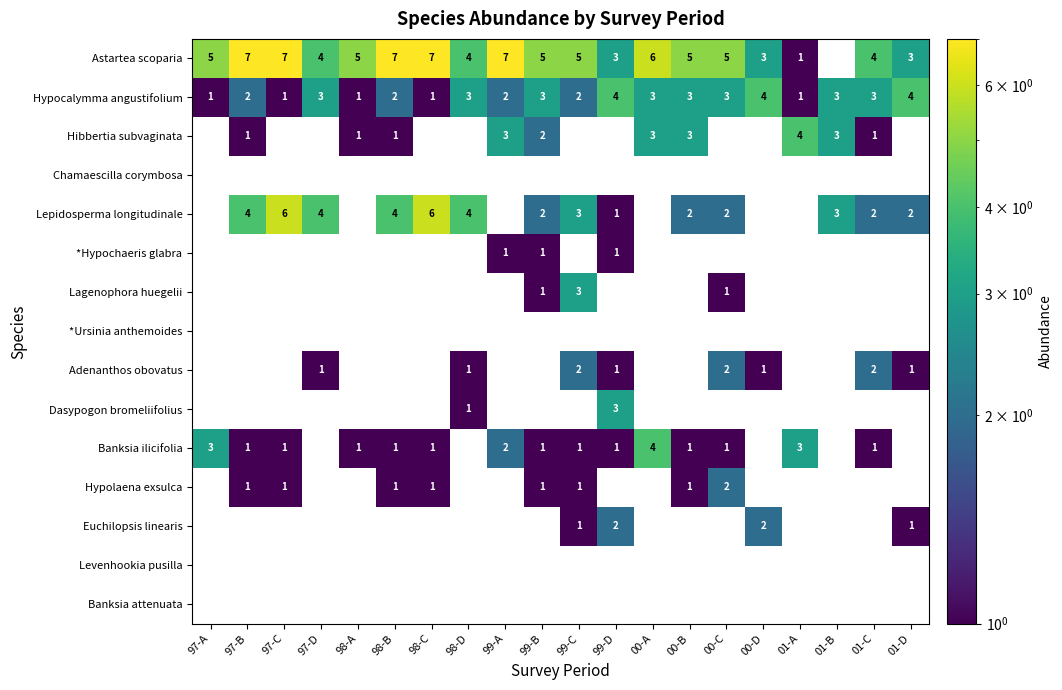

How many categories are shown in the chart?

20